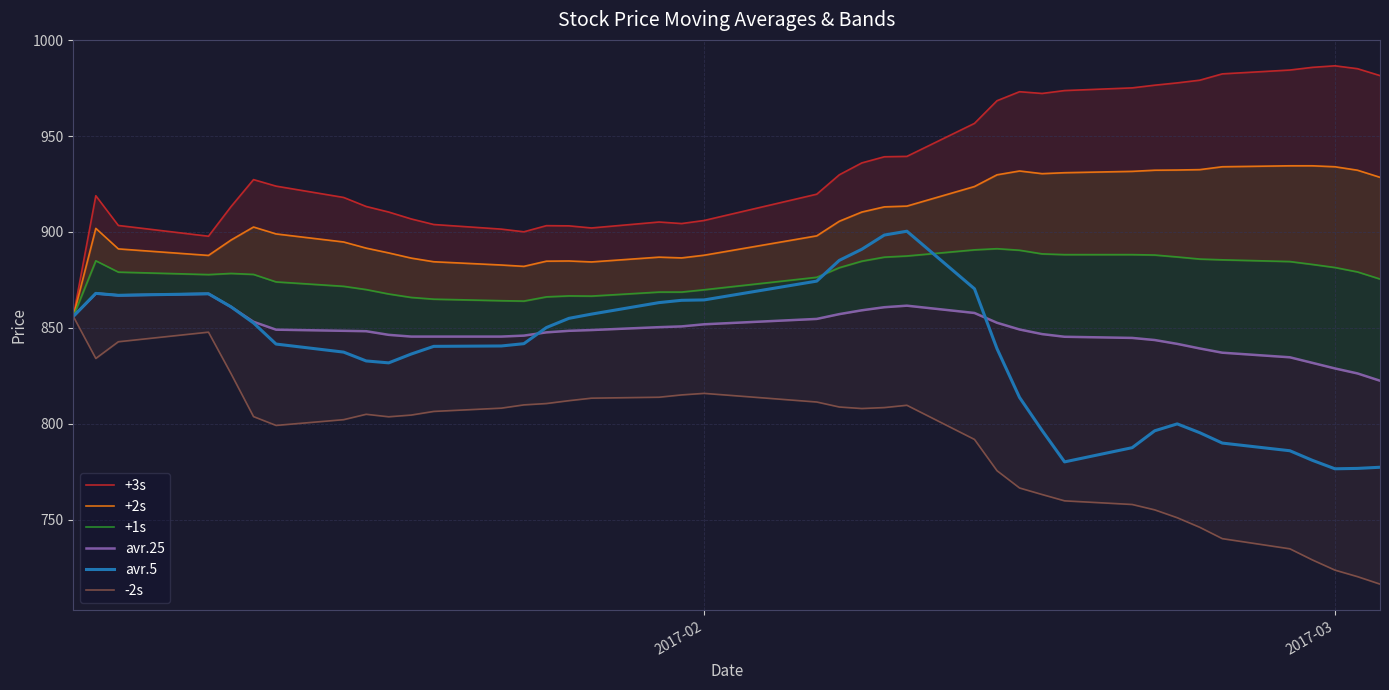

What is the maximum value for avr.5?

900.4